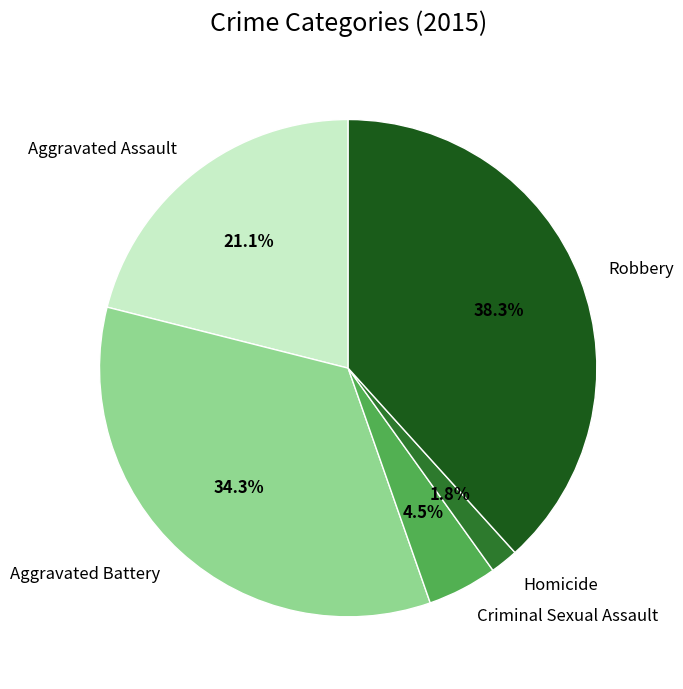

What portion of the pie excludes Aggravated Battery?

65.7%